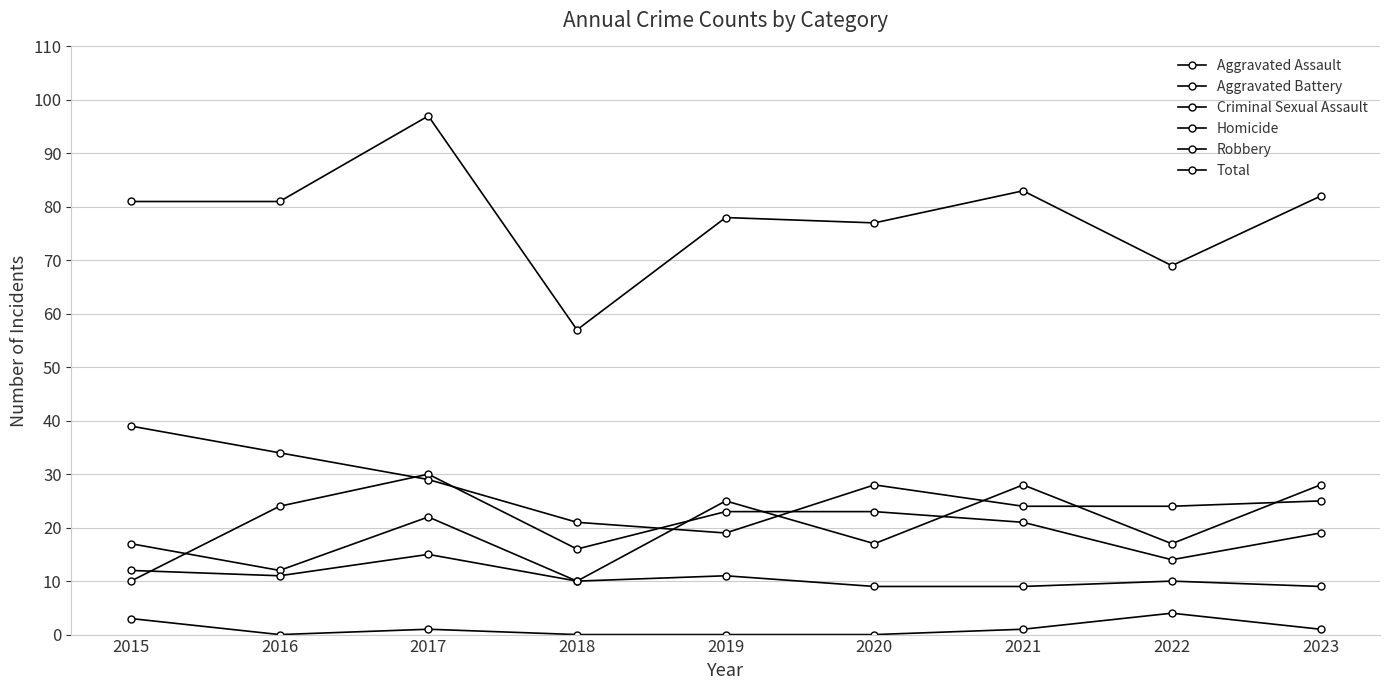

How many lines are shown in the chart?

6